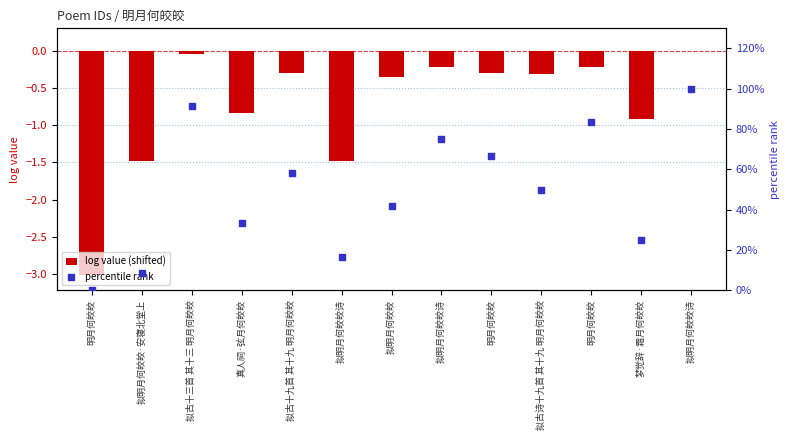

Which series contains the highest Y value?

percentile rank